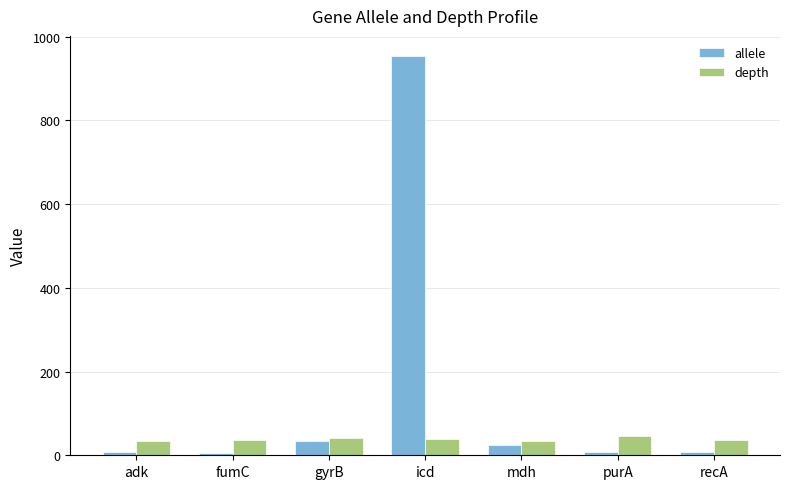

What is the average value of the depth series?

38.0